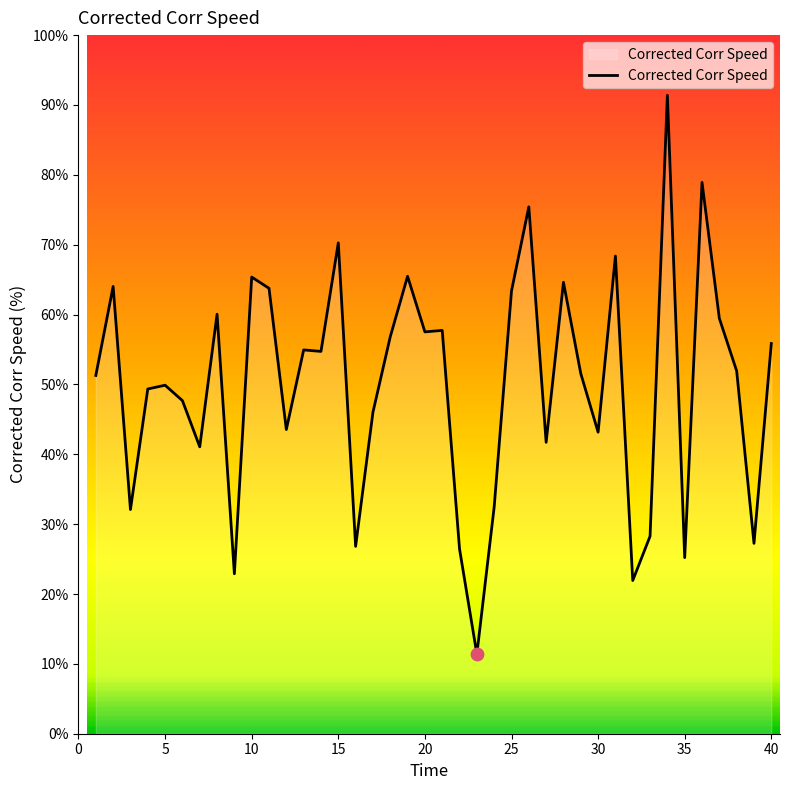

What is the maximum value shown in the chart?

91.4